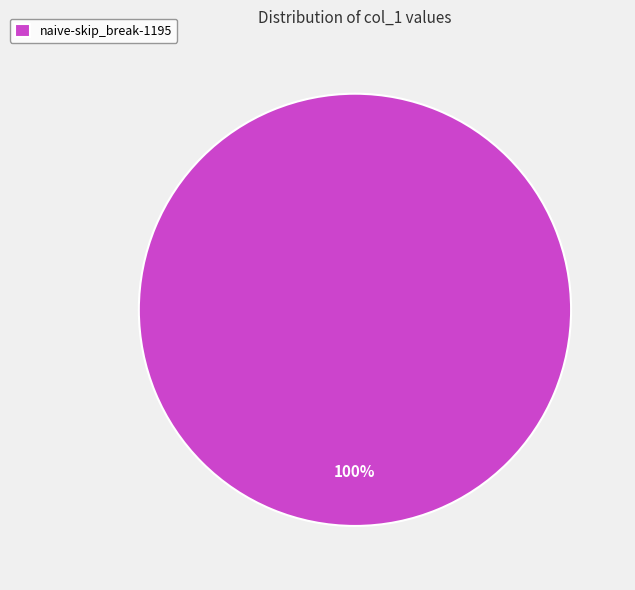

The naive-skip_break-1195 slice represents 91% of the pie. True or false?

False